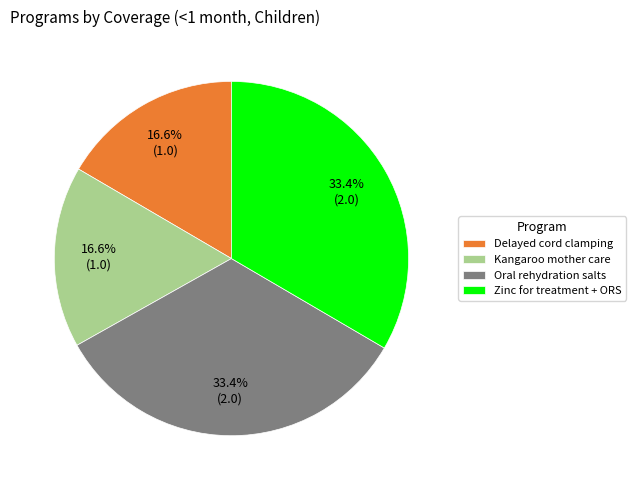

The Kangaroo mother care slice represents 3% of the pie. True or false?

False